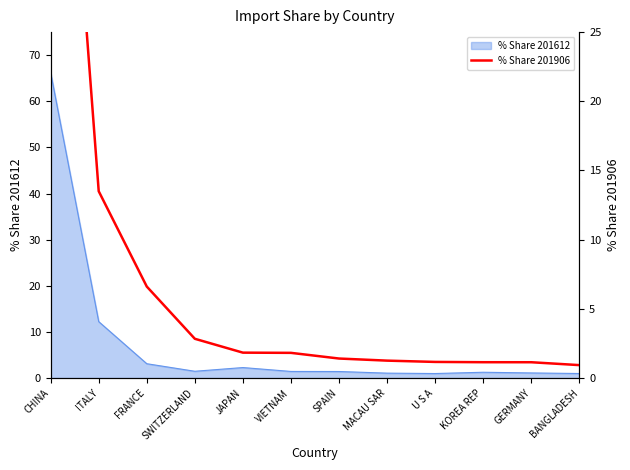

Rank the categories by value from lowest to highest.

BANGLADESH, GERMANY, KOREA REP, U S A, MACAU SAR, SPAIN, VIETNAM, JAPAN, SWITZERLAND, FRANCE, ITALY, CHINA